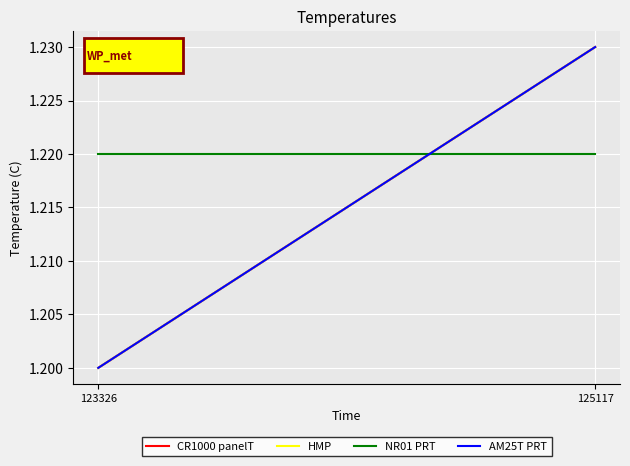

Reading left to right, extract all data points from this chart.

CR1000 panelT: 123326=1.2	125117=1.2
HMP: 123326=1.2	125117=1.2
NR01 PRT: 123326=1.2	125117=1.2
AM25T PRT: 123326=1.2	125117=1.2